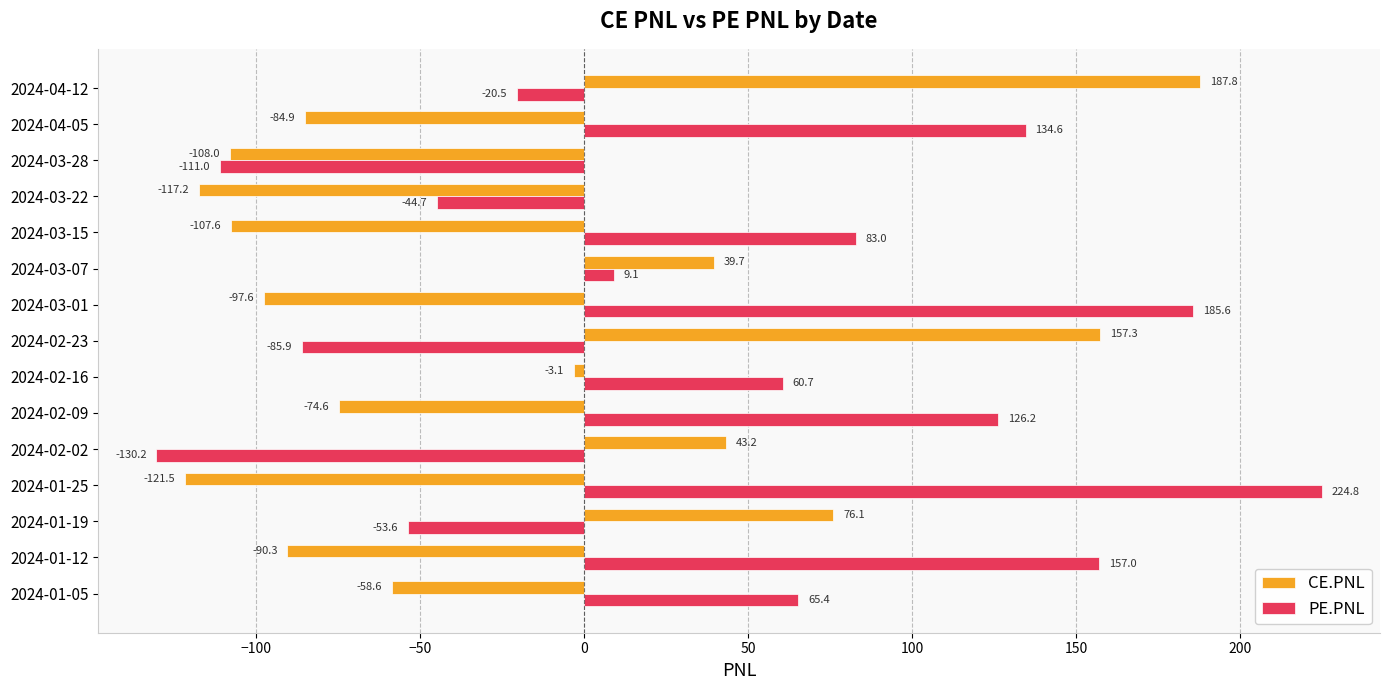

What is the total value across all series at 2024-03-22?

-161.9